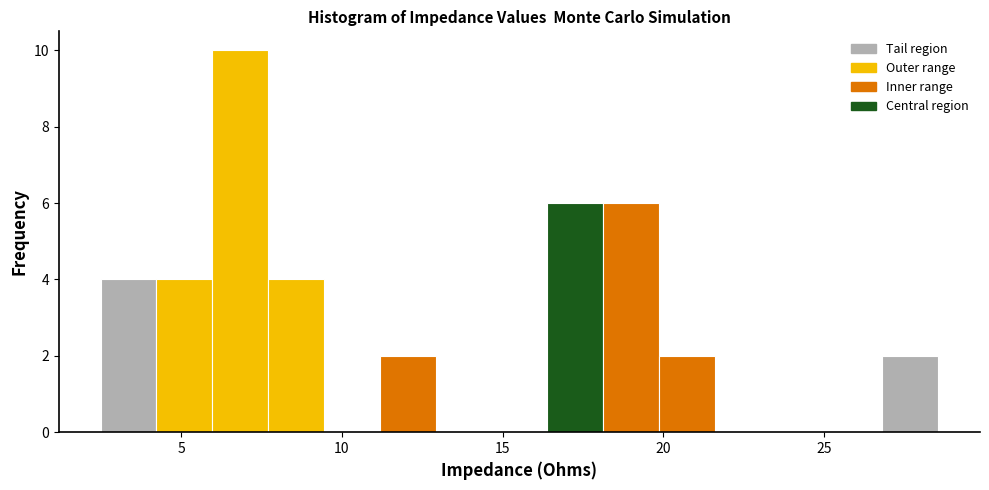

Around what value on the x-axis is the tallest bar? Give the approximate position of its centre, as read against the axis.

7.0